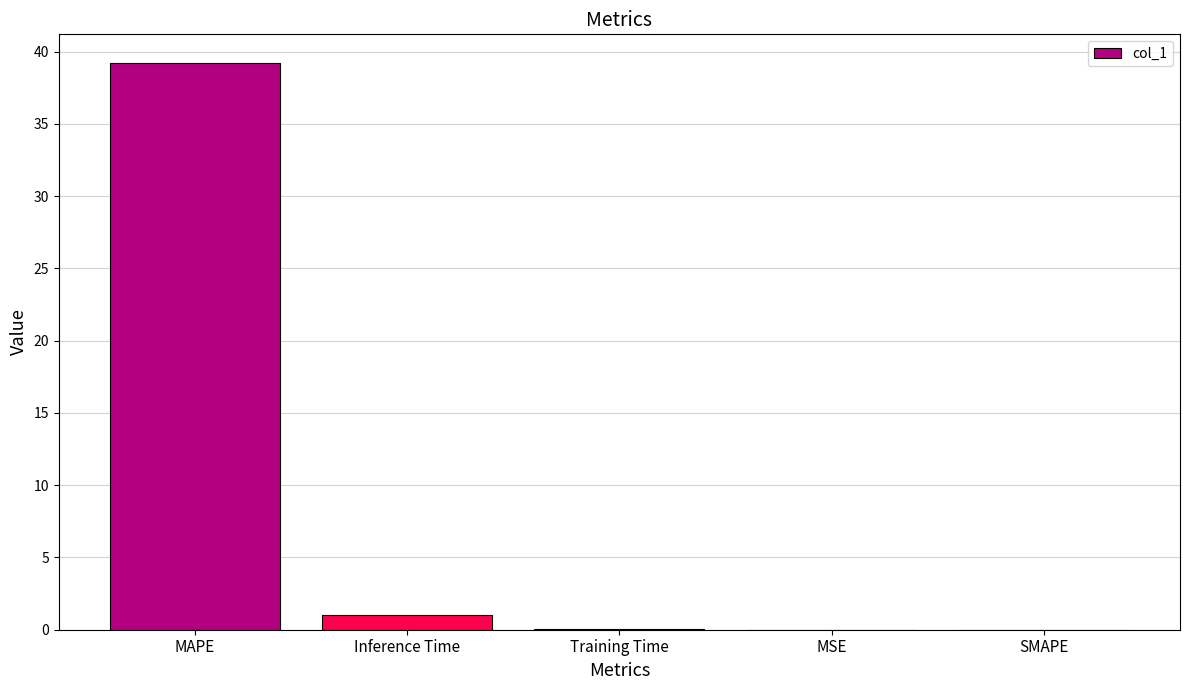

At which category does the chart reach its peak across all series?

MAPE